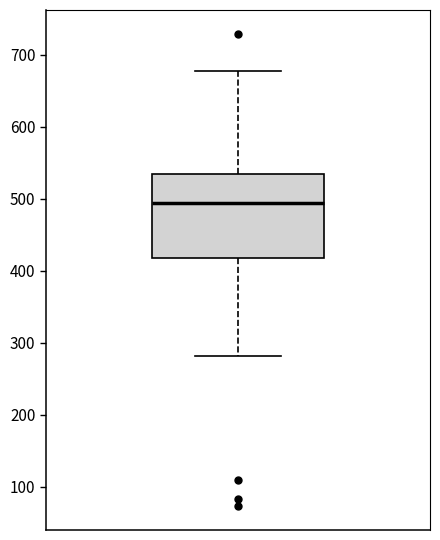

Where is the upper edge of the box on the y-axis? The values are not printed on the chart, so give them approximately, as read against the axis.

530